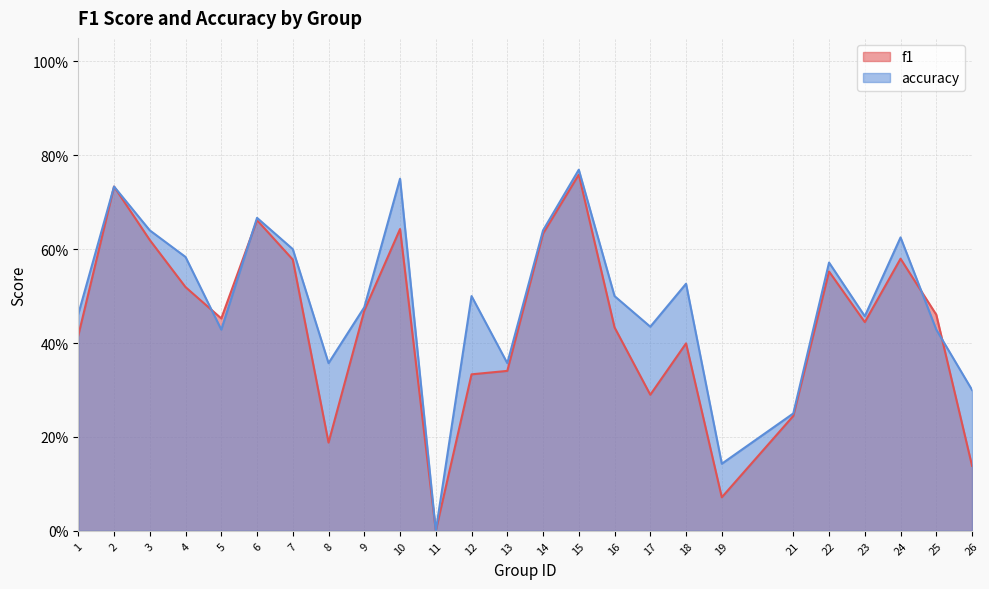

Where is accuracy nearest to the value 0?

11